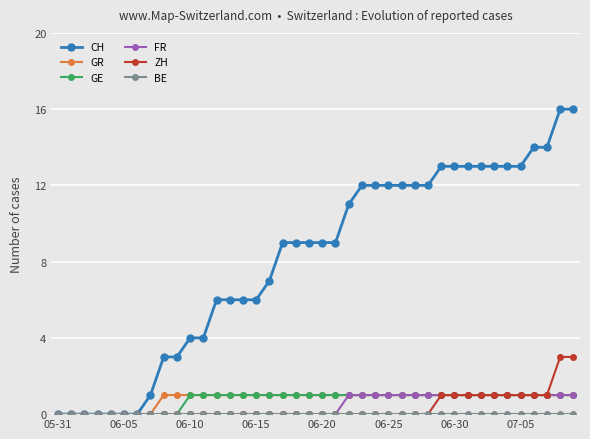

Which series has the largest range (max minus min)?

CH